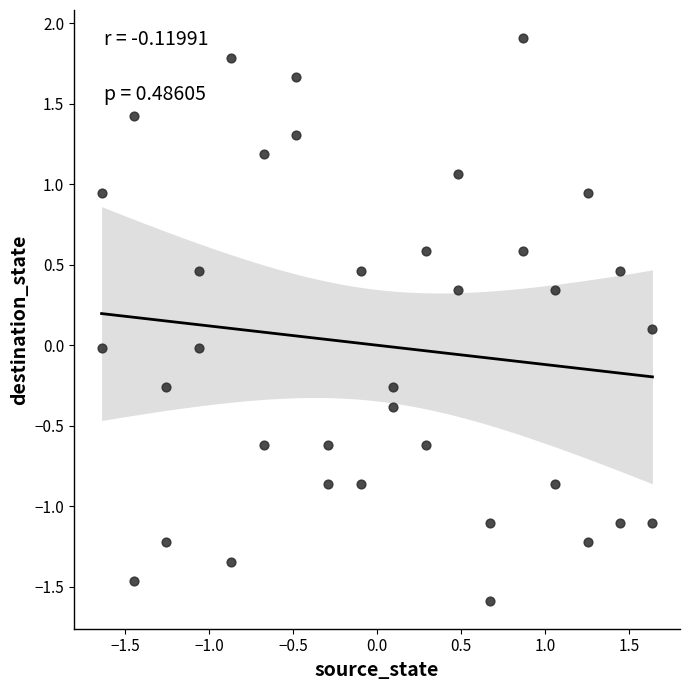

What is the range of Y values (max minus min)?

3.5